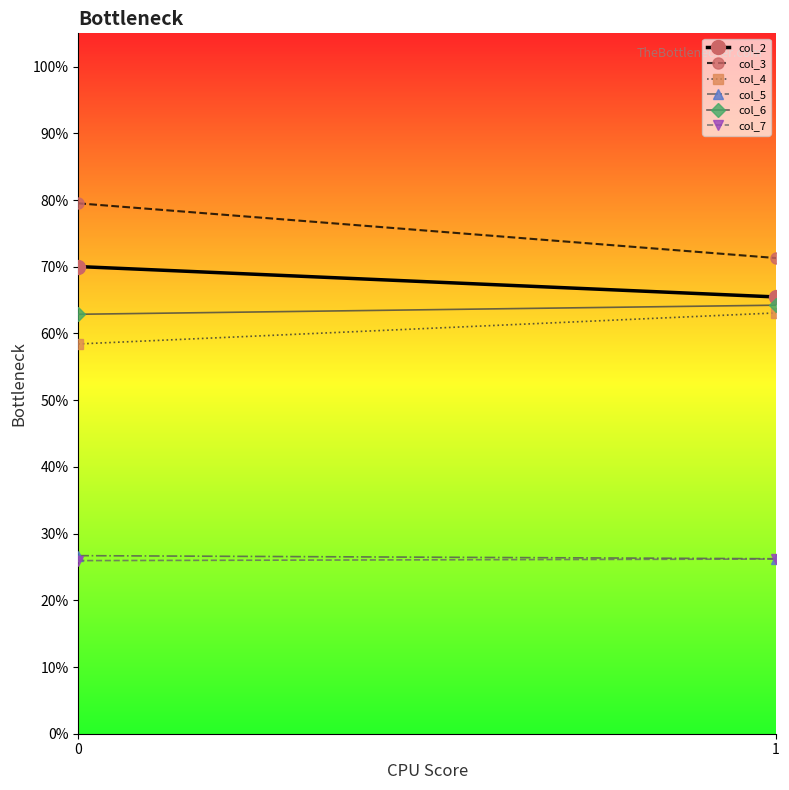

How many series are shown in this chart?

6